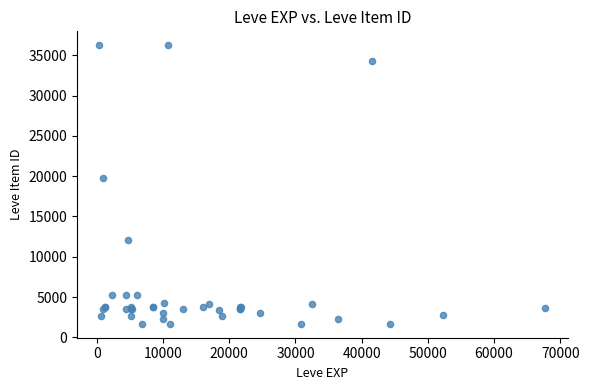

What Y value in the scatter plot is closest to 18967?

19744